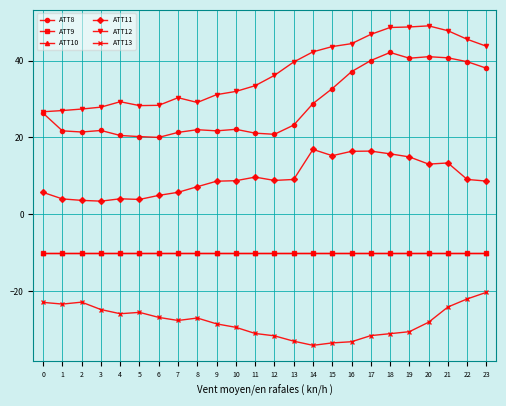

True or false: ATT12 and ATT8 cross at least once.

False